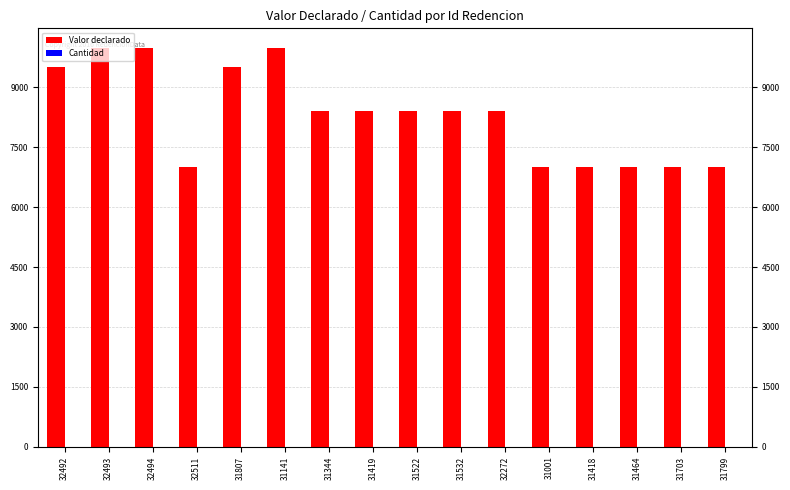

Which series has the largest total across all categories?

Valor declarado